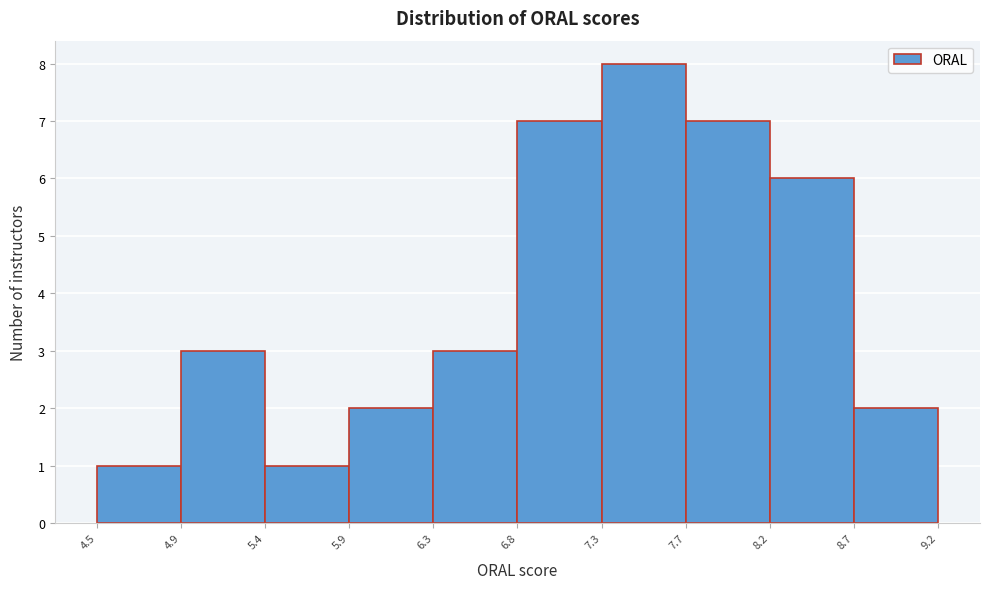

How tall is the bar that spans 7.3 to 7.7 on the x-axis? The values are not printed on the chart, so give them approximately, as read against the axis.

8